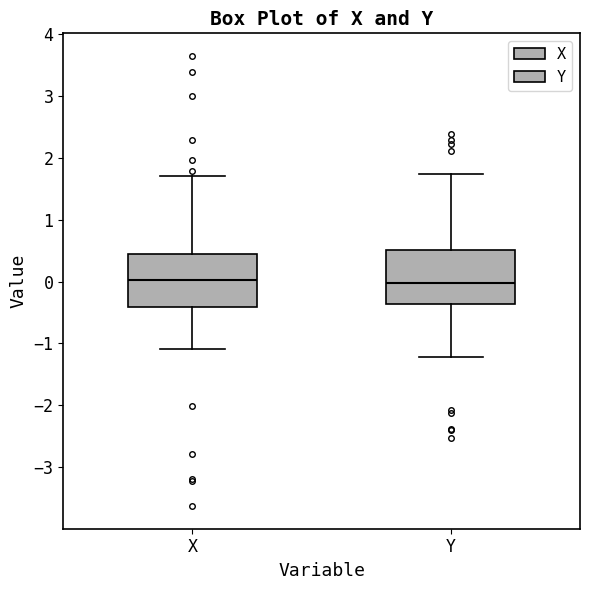

Reading left to right, transcribe this box plot: for each box, give where its median line is, the range the box spans, and where its two whiskers end, as read against the y-axis. The values are not printed on the chart, so give them approximately, as read against the axis.

X: median 0.0, box -0.4 to 0.5, whiskers -1.1 to 1.7
Y: median 0.0, box -0.4 to 0.5, whiskers -1.2 to 1.7